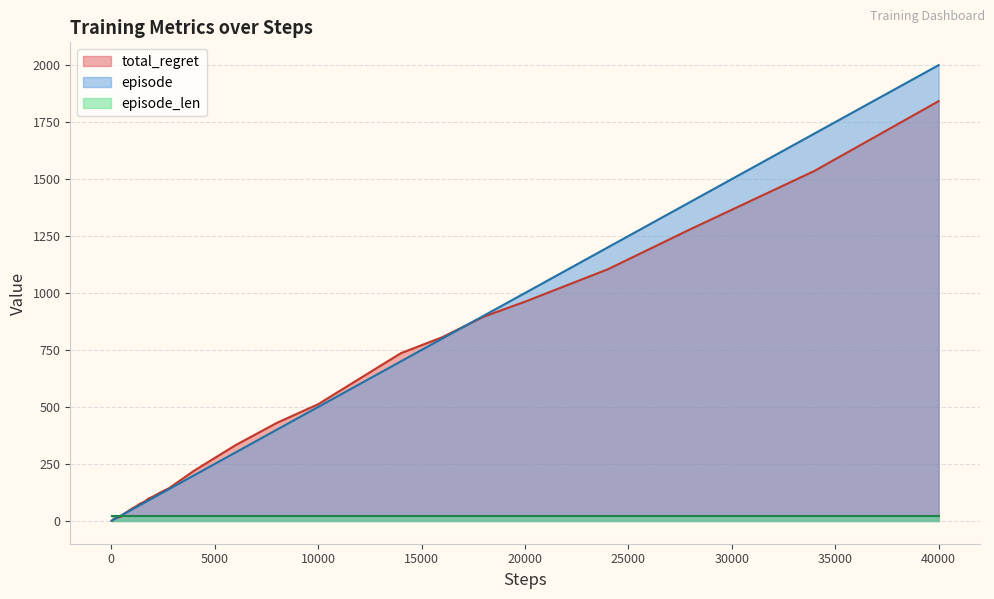

What is the maximum value for episode?

2000